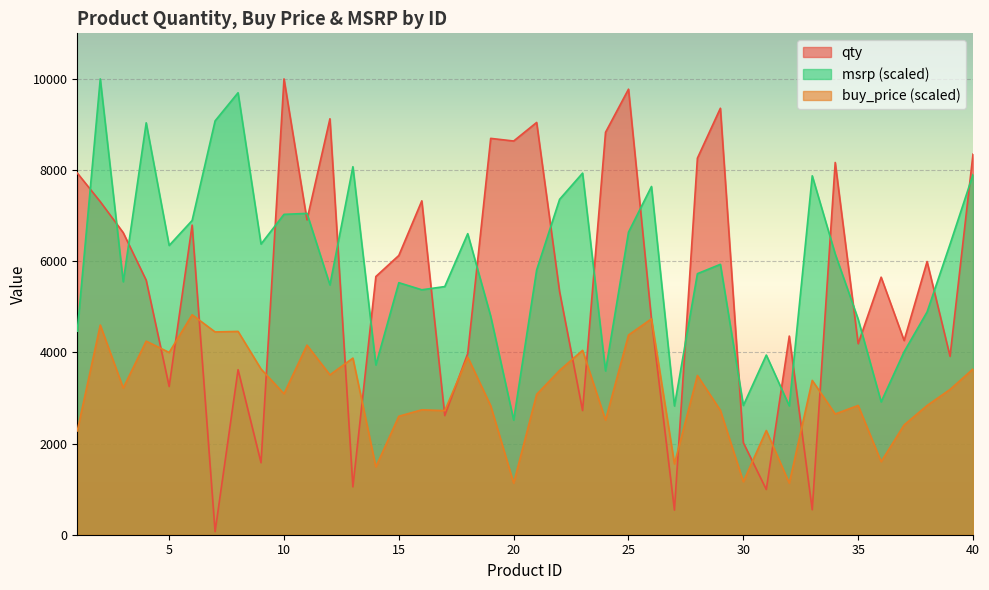

What is the value of the buy_price point at the 16th from the left?

2739.7